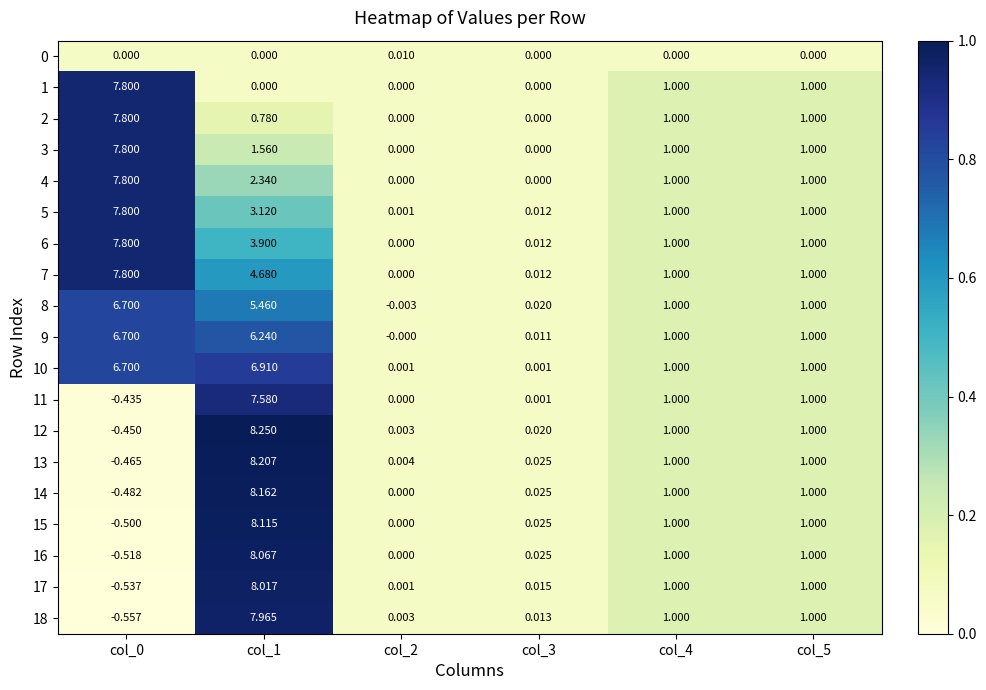

Is the value of 7 at col_1 greater than the value of 3 at col_3?

Yes